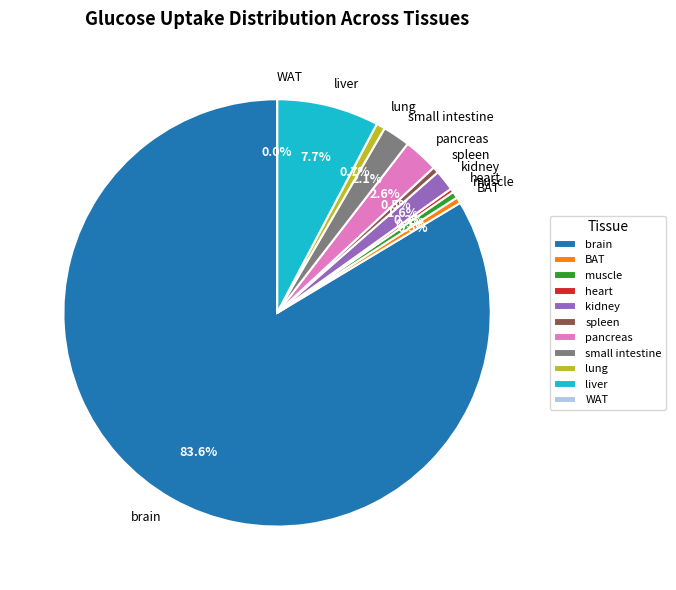

Which slice represents more than half of the pie?

brain